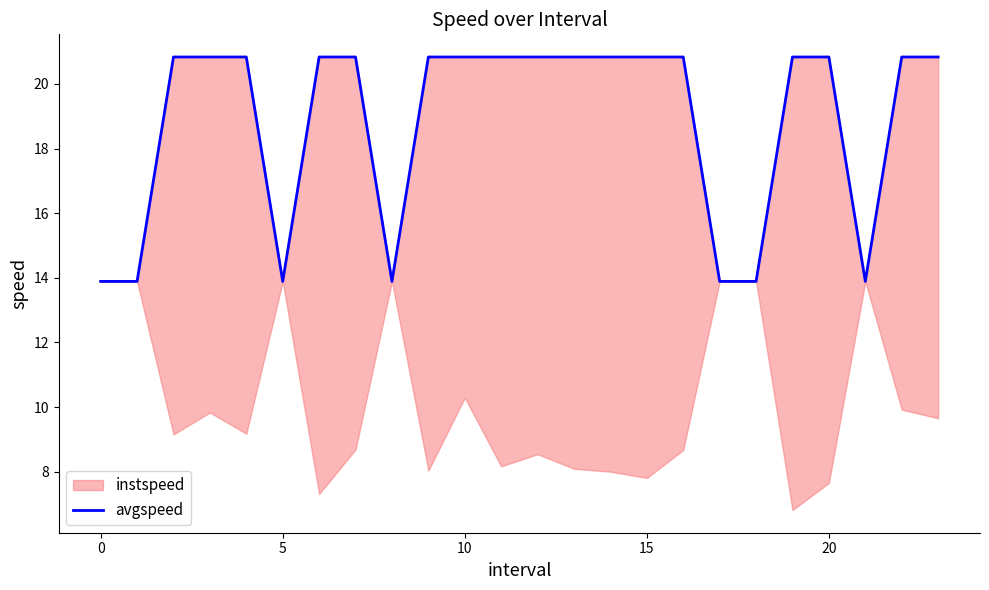

What is the maximum value shown in the chart?

20.8